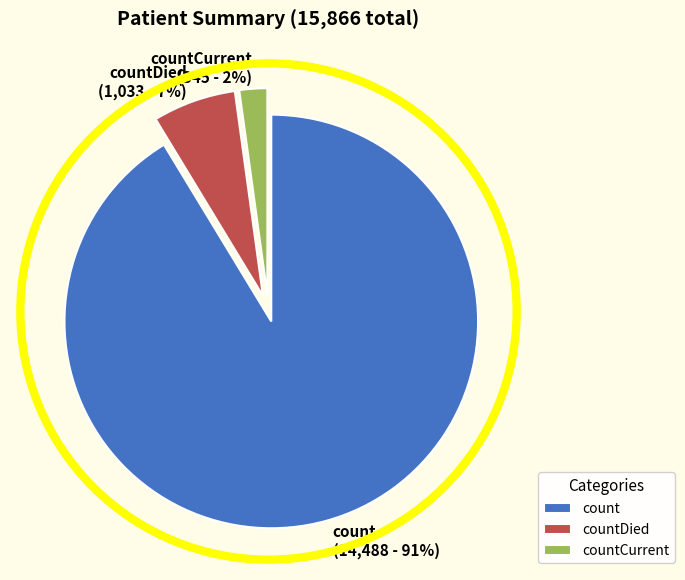

Which slice is the smallest?

countCurrent